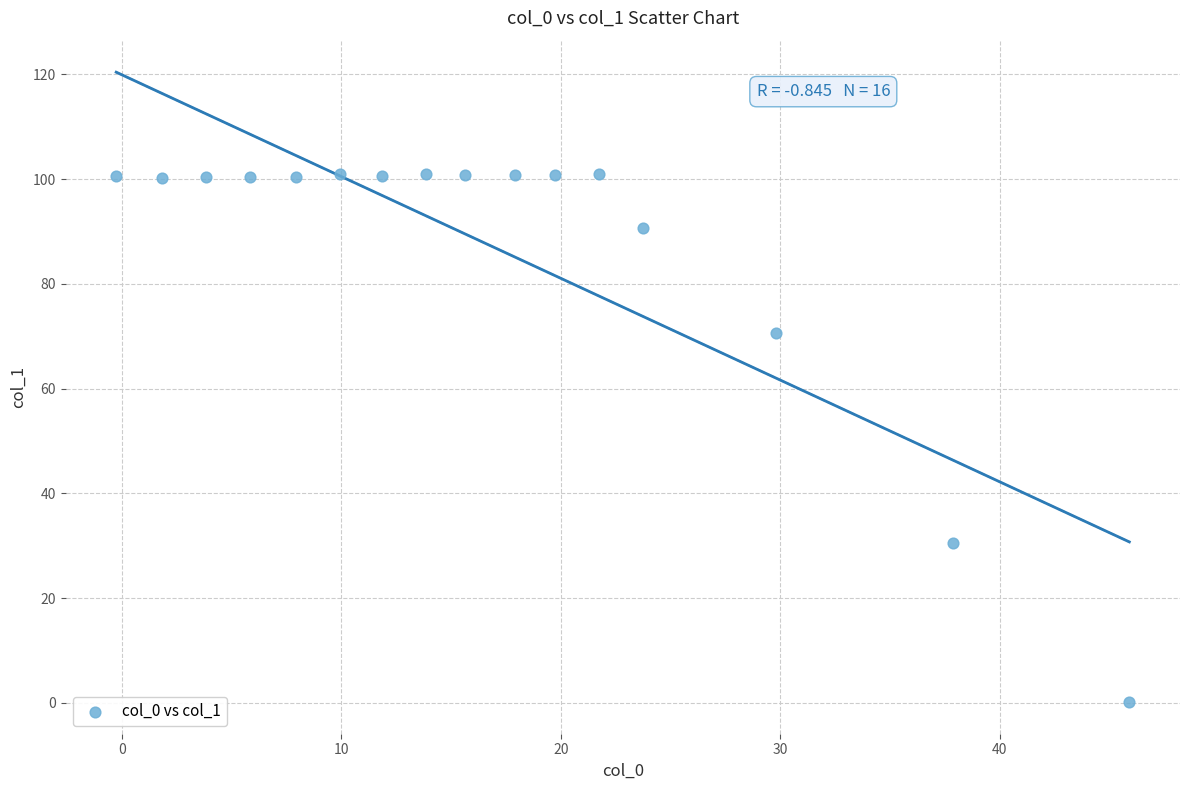

What is the range of Y values (max minus min)?

100.9